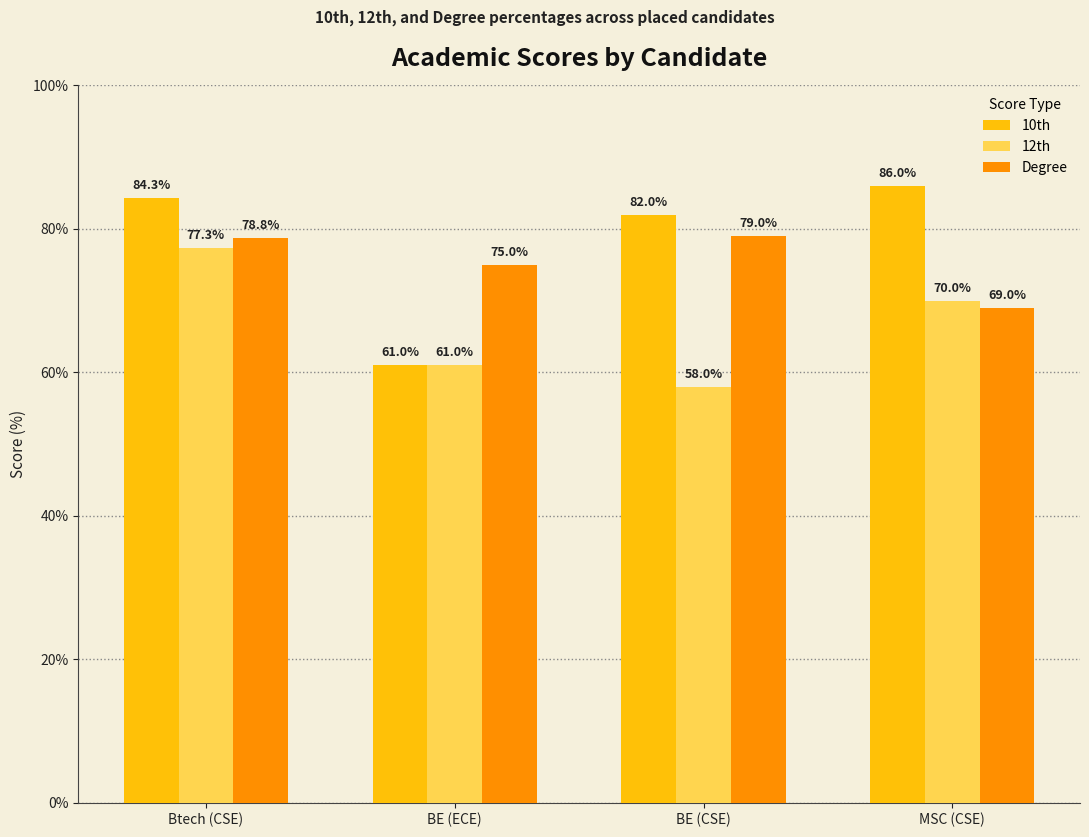

The 12th series shows 21.7 at MSC (CSE). True or false?

False